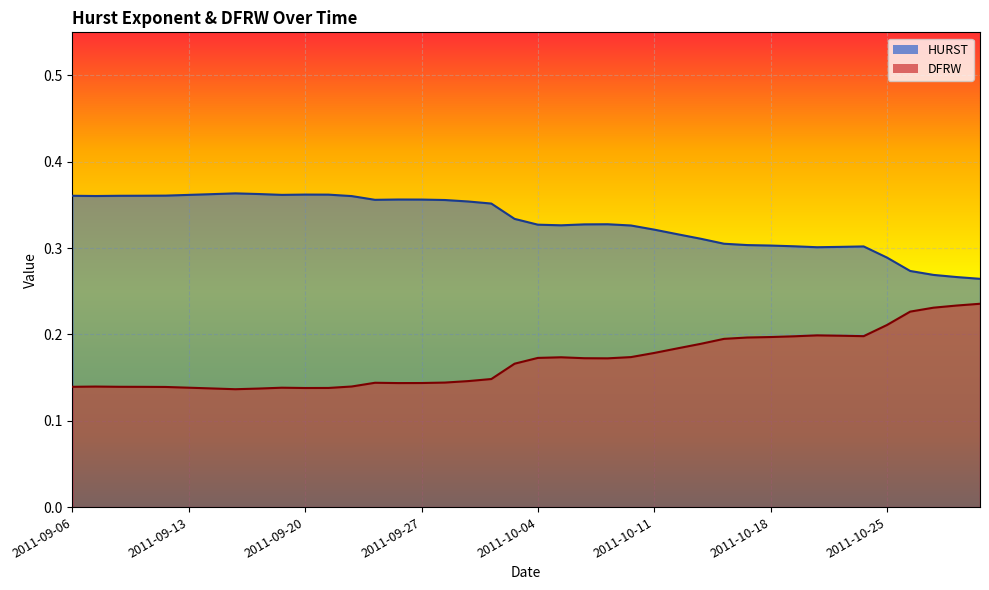

Reading left to right, what are all the values shown in this chart?

HURST: 0.4	0.4	0.4	0.4	0.4	0.4	0.4	0.4	0.4	0.4	0.4	0.4	0.4	0.4	0.4	0.4	0.4	0.4	0.4	0.3	0.3	0.3	0.3	0.3	0.3	0.3	0.3	0.3	0.3	0.3	0.3	0.3	0.3	0.3	0.3	0.3	0.3	0.3	0.3	0.3
DFRW: 0.1	0.1	0.1	0.1	0.1	0.1	0.1	0.1	0.1	0.1	0.1	0.1	0.1	0.1	0.1	0.1	0.1	0.1	0.1	0.2	0.2	0.2	0.2	0.2	0.2	0.2	0.2	0.2	0.2	0.2	0.2	0.2	0.2	0.2	0.2	0.2	0.2	0.2	0.2	0.2